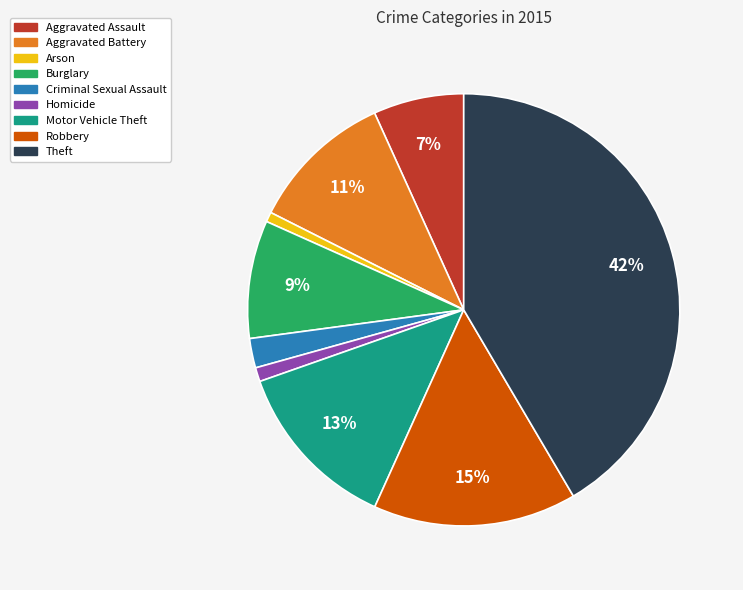

How many slices are in this pie chart?

9